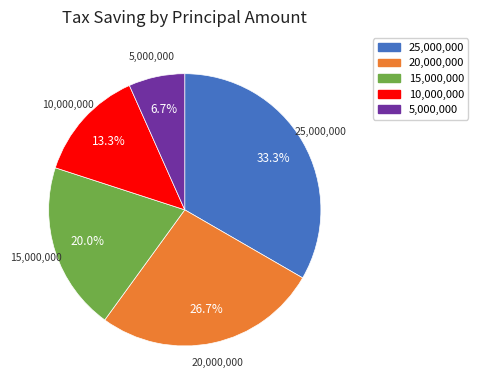

How many slices are in this pie chart?

5